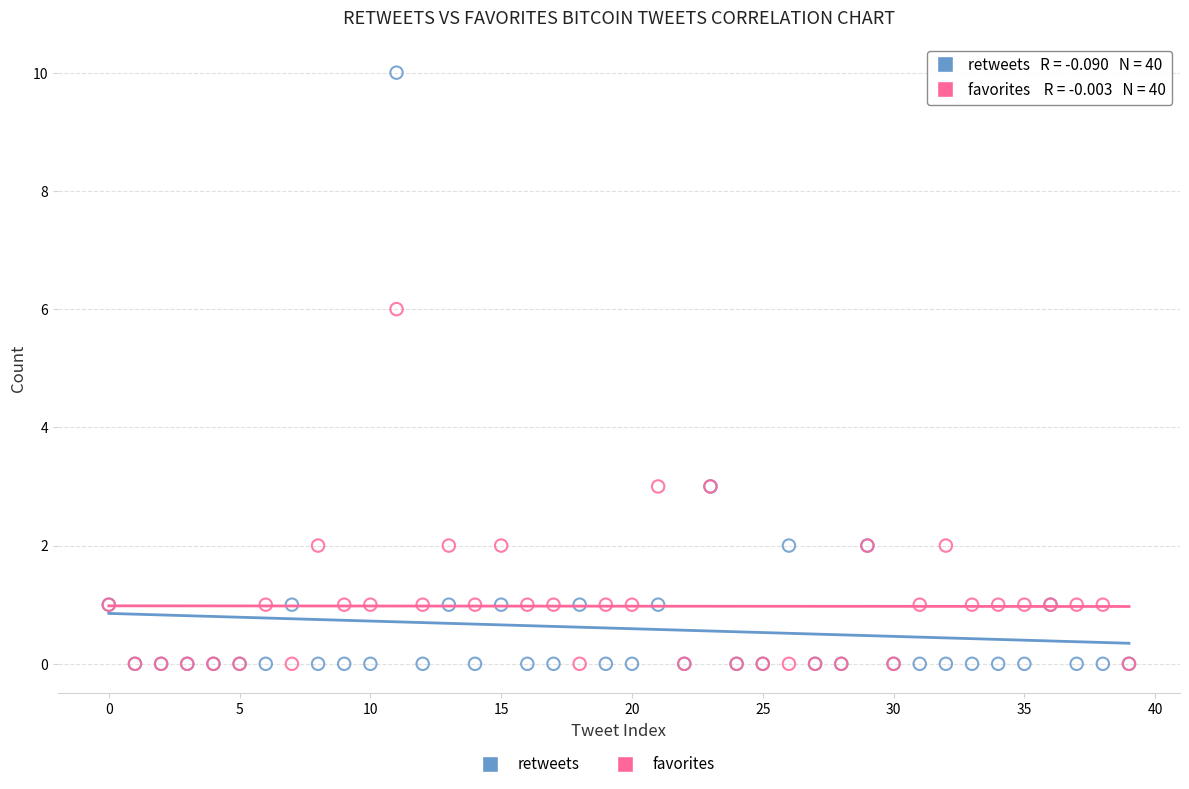

Across all series, what Y value is closest to 5?

6